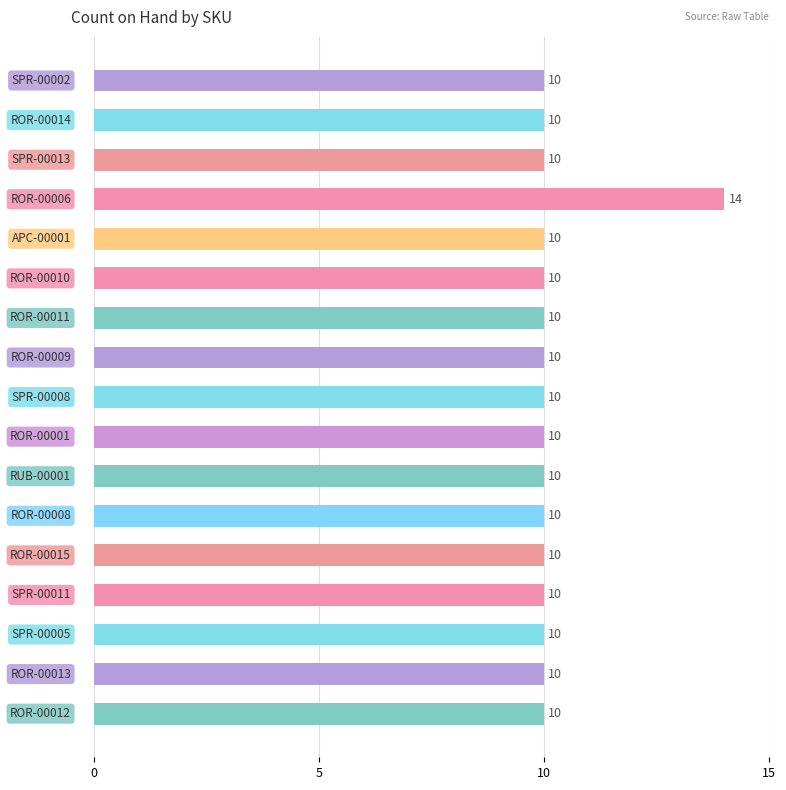

What is the smallest value displayed?

10